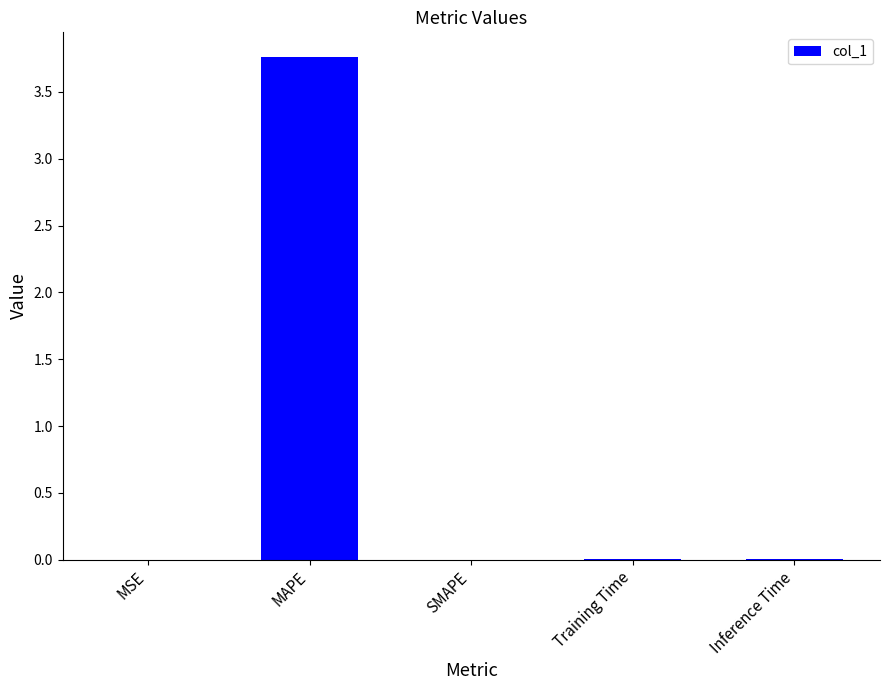

The value at Inference Time is 0.0. True or false?

True